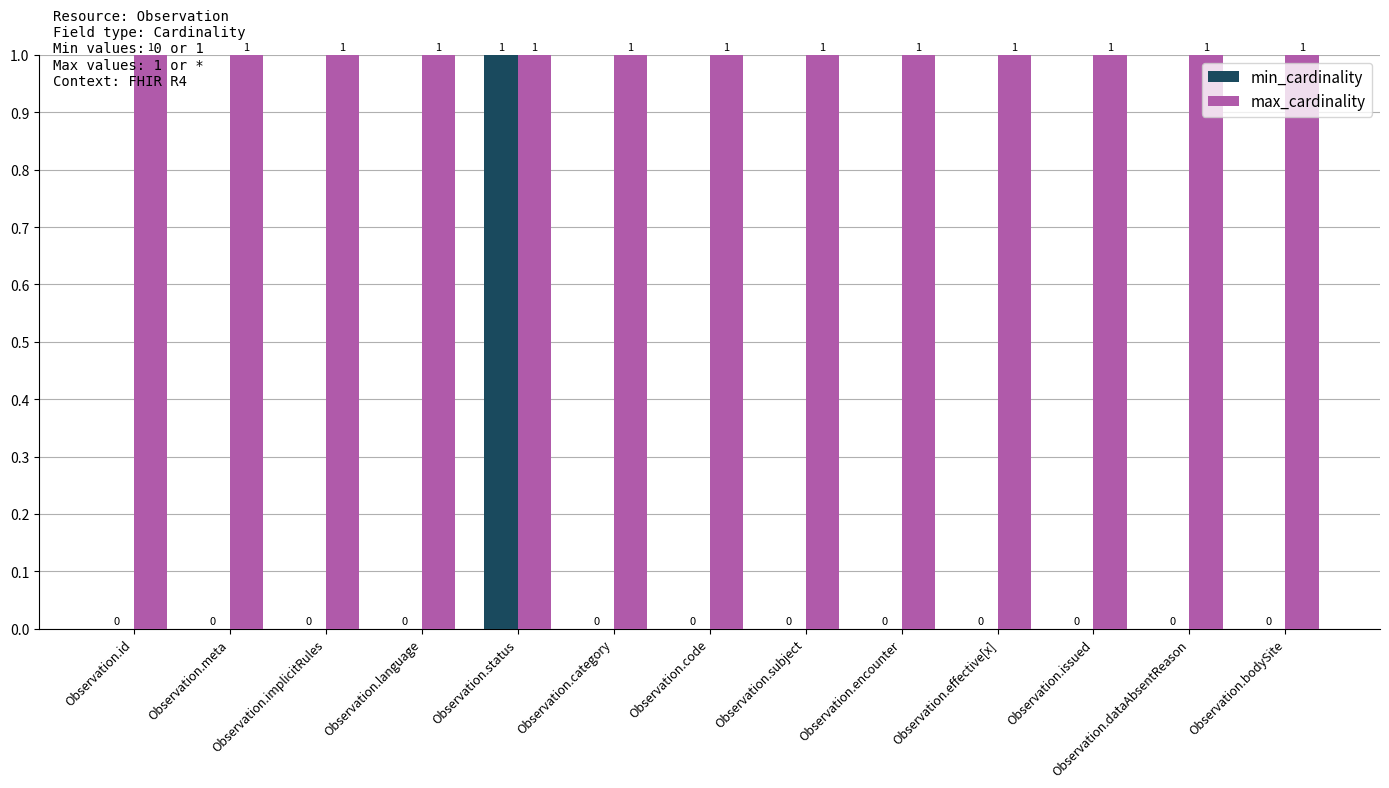

At which category is the sum across all series the highest?

Observation.status